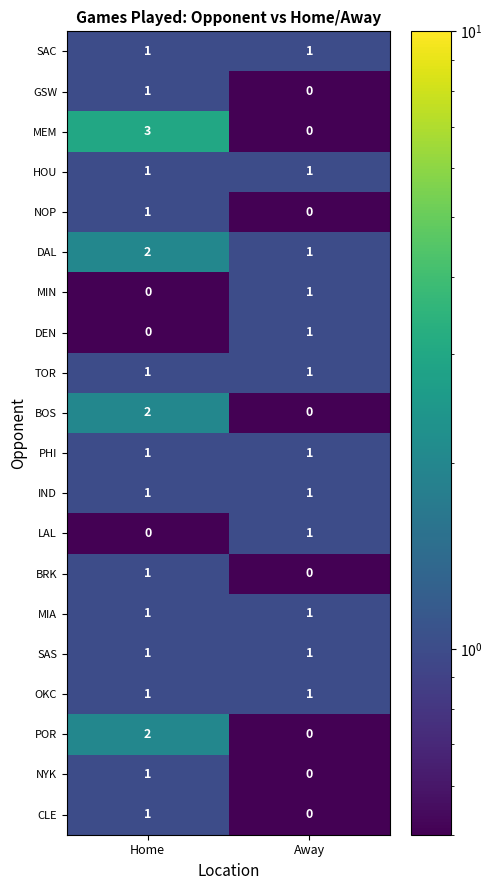

True or false: POR has a value of 0 at Away.

True